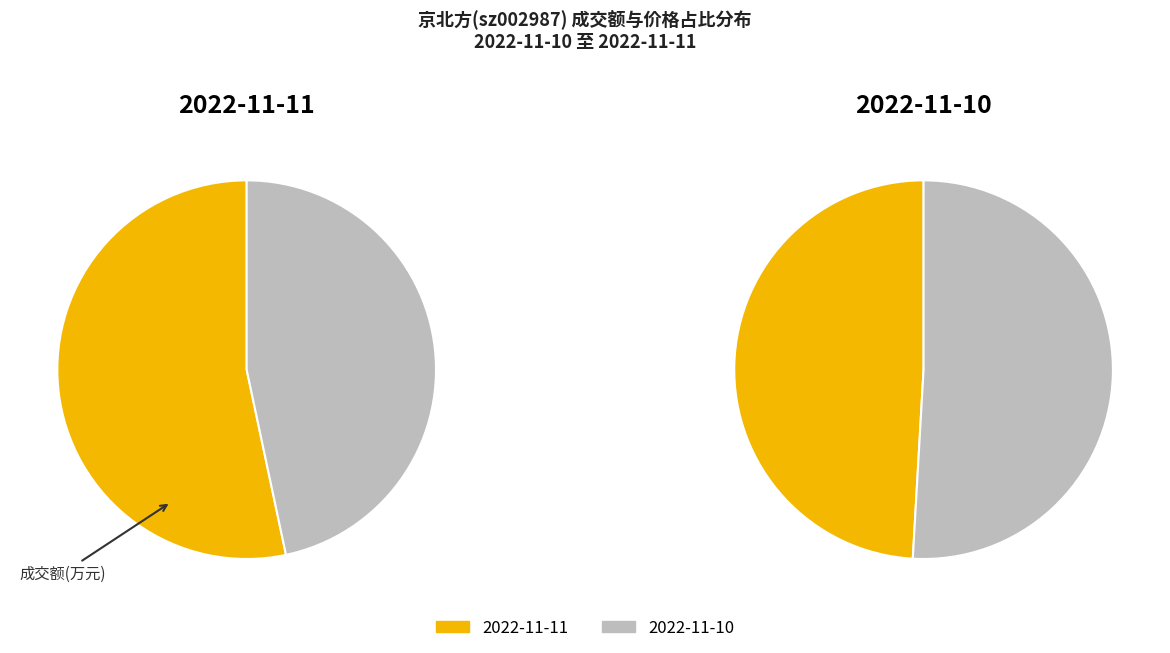

Does 2022-11-10 account for over 50% of the chart?

No